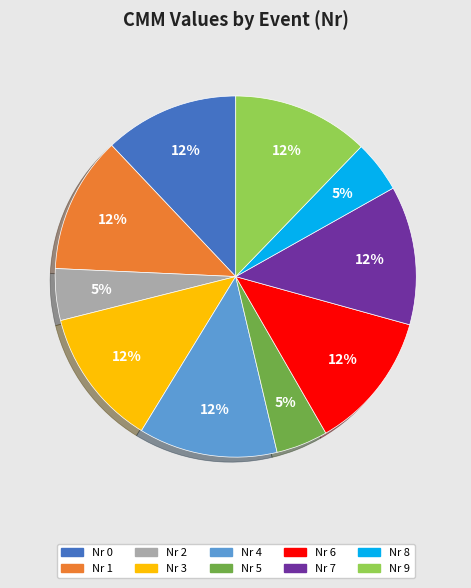

How many segments does this pie chart have?

10